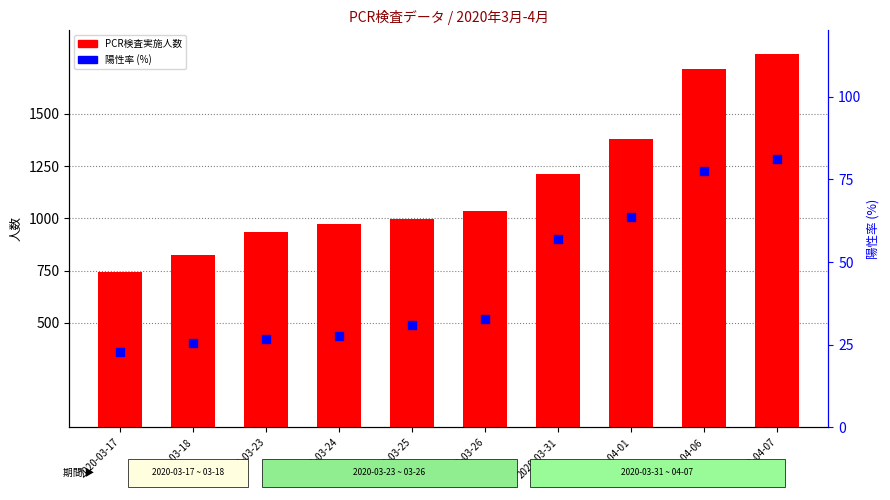

Which series reaches the maximum Y coordinate?

PCR検査実施人数